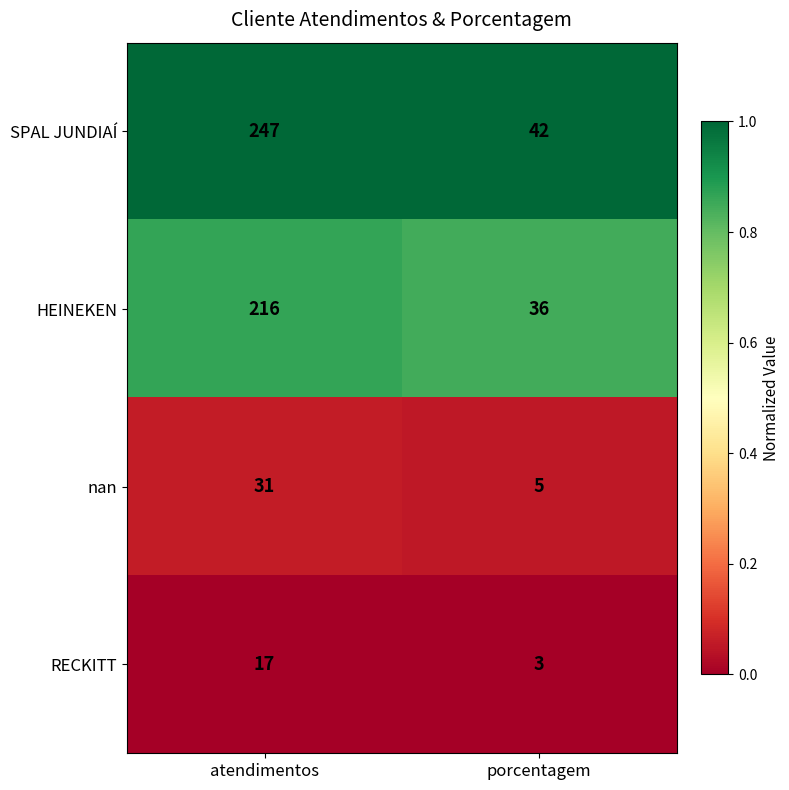

Is it true that nan equals 31 at atendimentos?

True